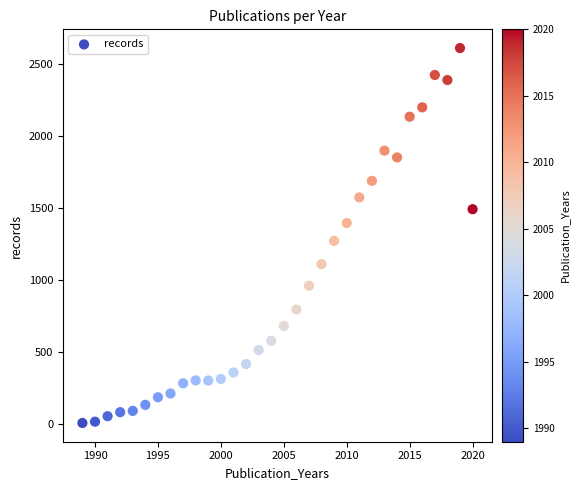

What is the range of X values (max minus min)?

31